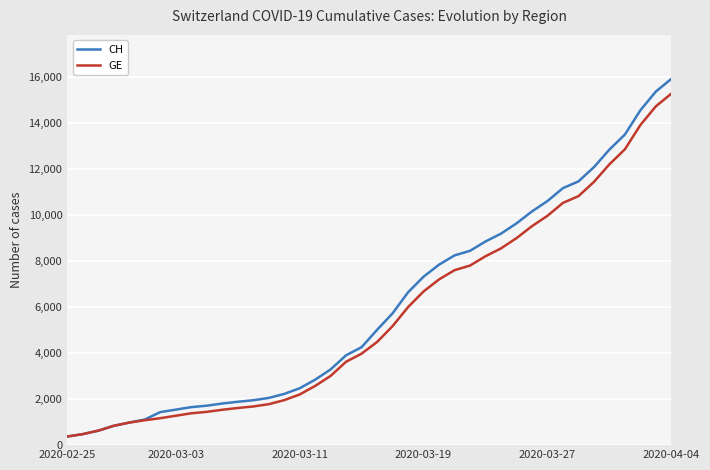

Which series has the largest range (max minus min)?

CH